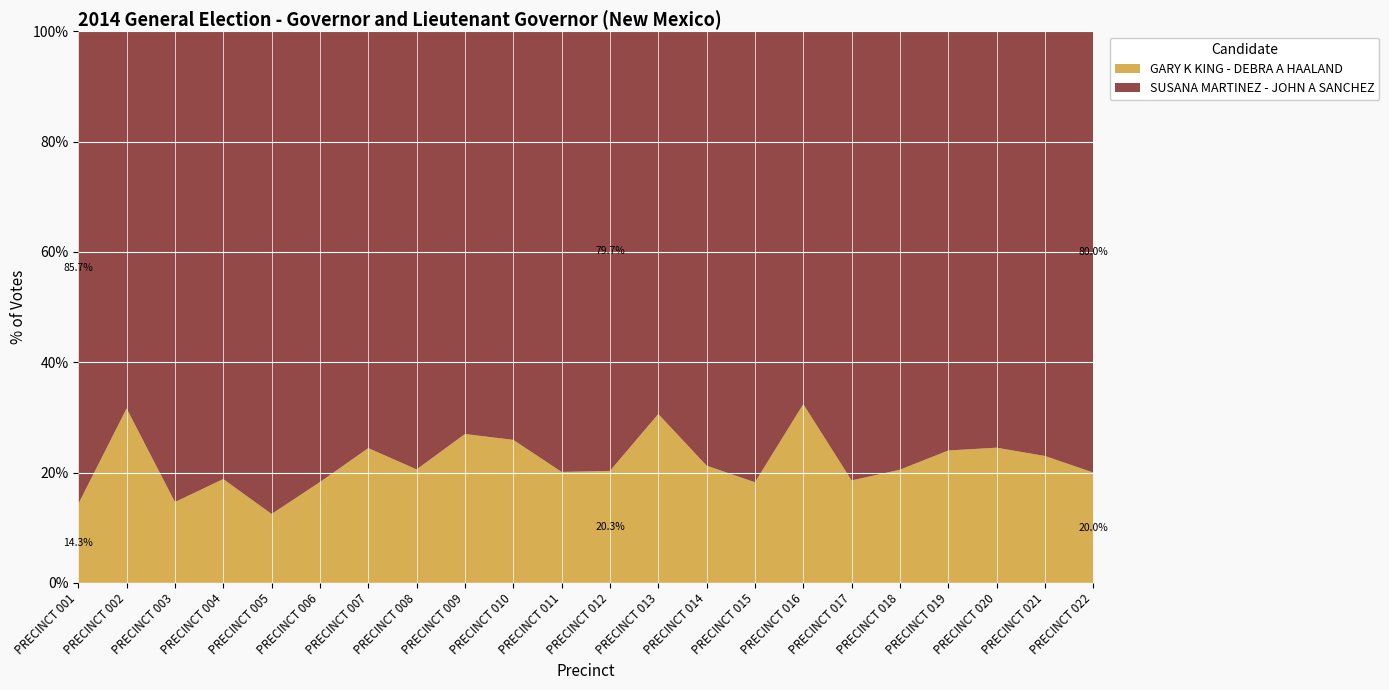

Reading right to left, list all the values displayed in this chart.

SUSANA MARTINEZ - JOHN A SANCHEZ: PRECINCT 022=68	PRECINCT 021=241	PRECINCT 020=114	PRECINCT 019=95	PRECINCT 018=62	PRECINCT 017=171	PRECINCT 016=73	PRECINCT 015=139	PRECINCT 014=252	PRECINCT 013=170	PRECINCT 012=161	PRECINCT 011=286	PRECINCT 010=80	PRECINCT 009=349	PRECINCT 008=363	PRECINCT 007=399	PRECINCT 006=389	PRECINCT 005=561	PRECINCT 004=220	PRECINCT 003=437	PRECINCT 002=106	PRECINCT 001=168
GARY K KING - DEBRA A HAALAND: PRECINCT 022=17	PRECINCT 021=72	PRECINCT 020=37	PRECINCT 019=30	PRECINCT 018=16	PRECINCT 017=39	PRECINCT 016=35	PRECINCT 015=31	PRECINCT 014=68	PRECINCT 013=75	PRECINCT 012=41	PRECINCT 011=72	PRECINCT 010=28	PRECINCT 009=129	PRECINCT 008=94	PRECINCT 007=129	PRECINCT 006=87	PRECINCT 005=80	PRECINCT 004=51	PRECINCT 003=75	PRECINCT 002=49	PRECINCT 001=28